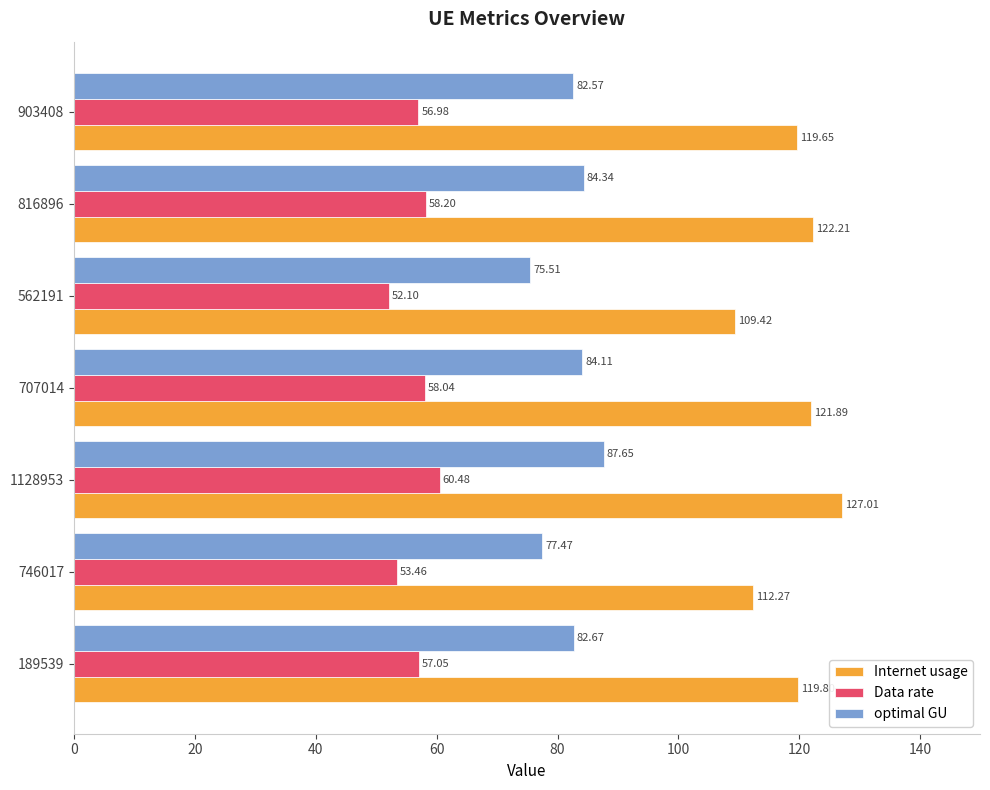

List the series in order of their peak value, lowest first.

Data rate, optimal GU, Internet usage